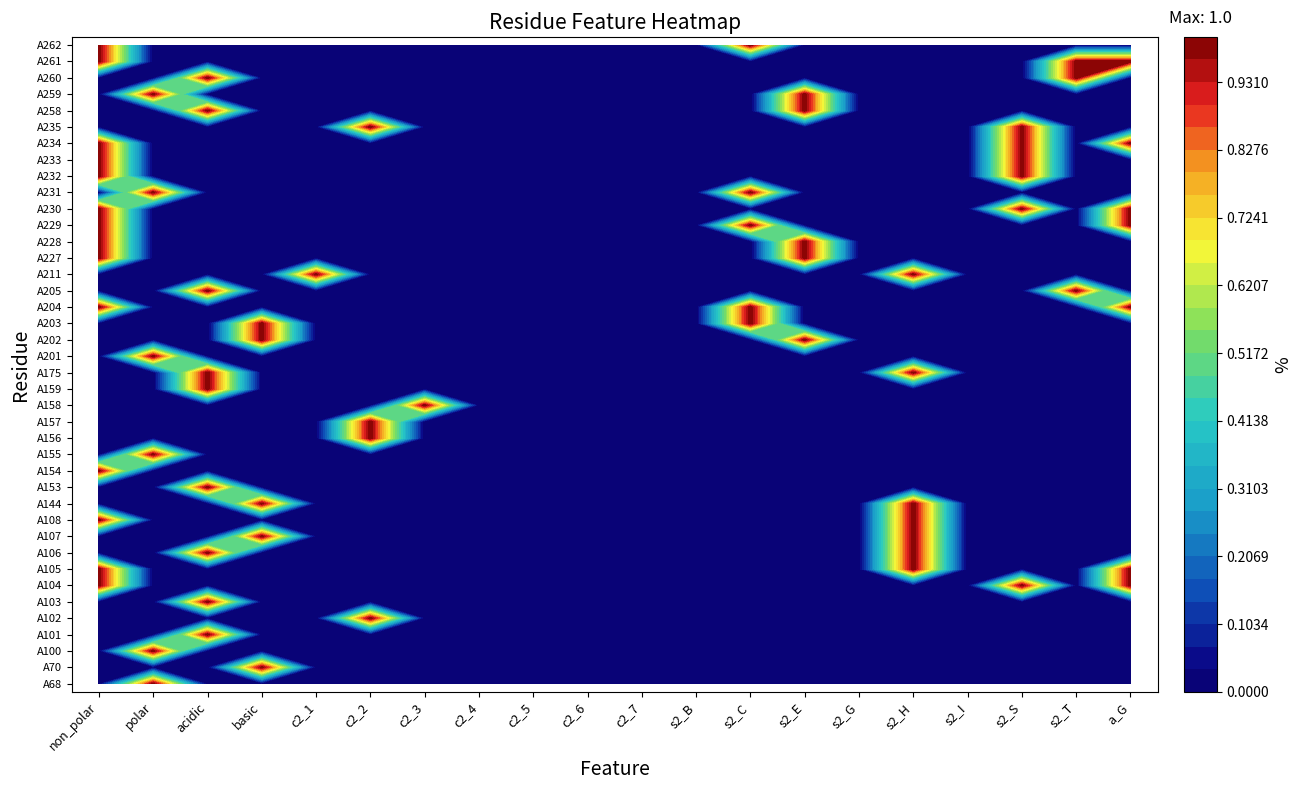

Is it true that A70 equals 0 at 30?

False